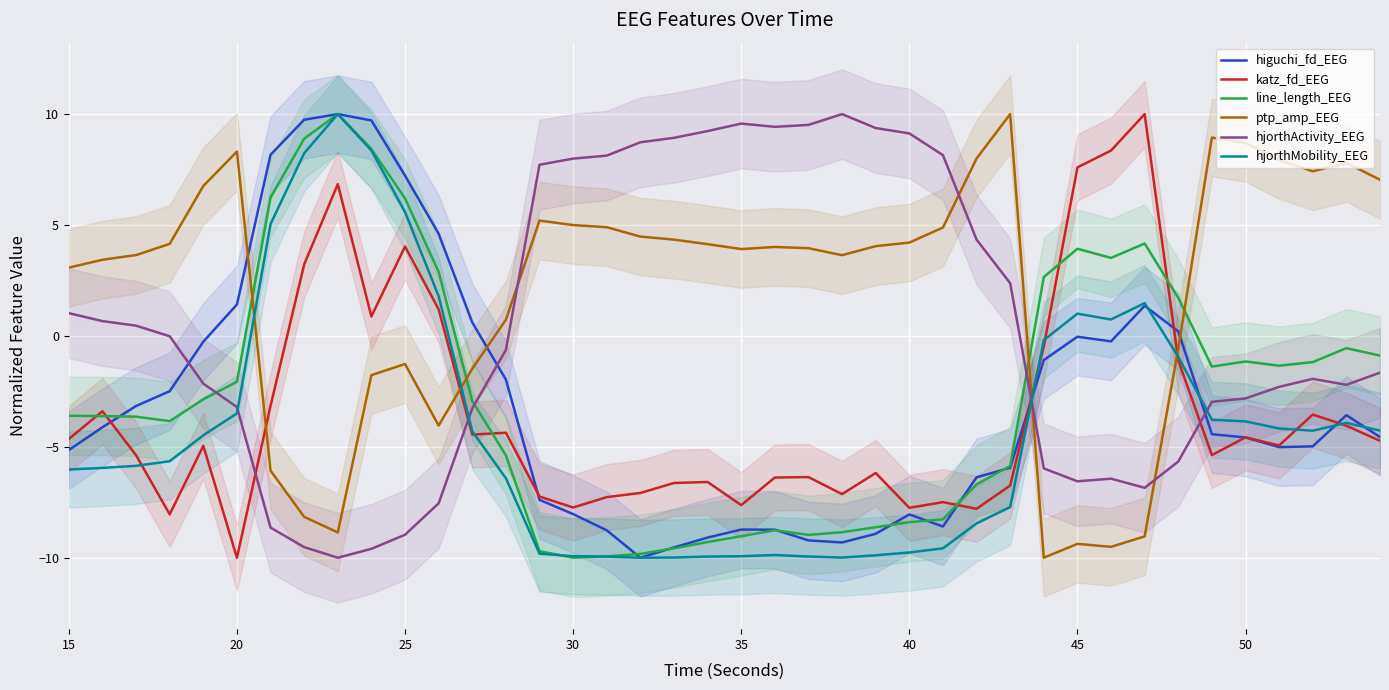

In katz_fd_EEG, how many points are lower than both neighbors (excluding endpoints)?

11